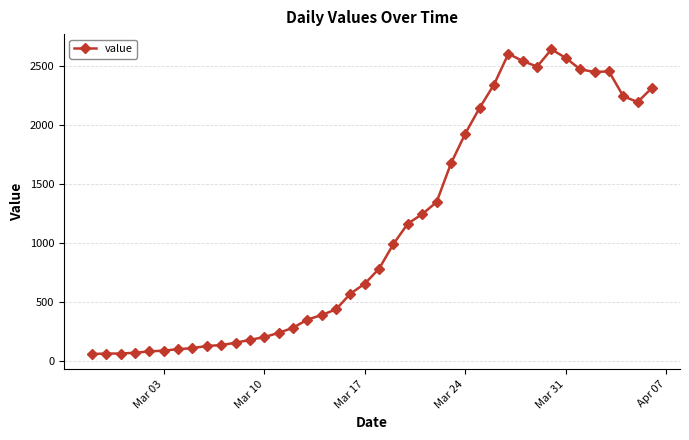

Does the chart have visible grid lines?

Yes